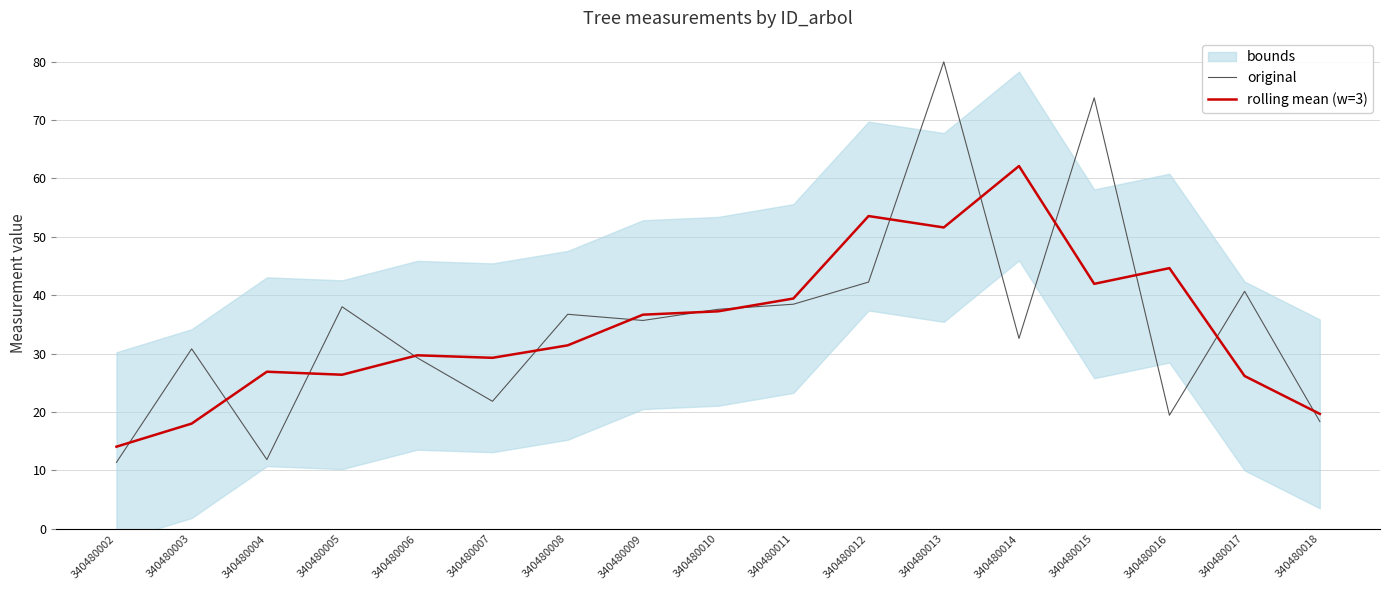

What is the value of the rolling mean (w=3) point at the 16th from the left?

26.2